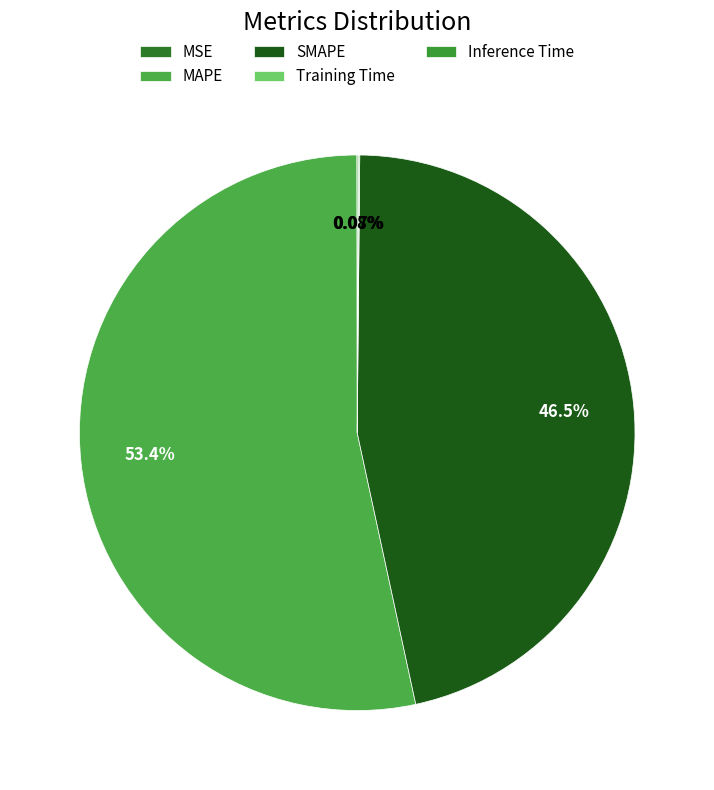

Count the number of slices in the pie.

5